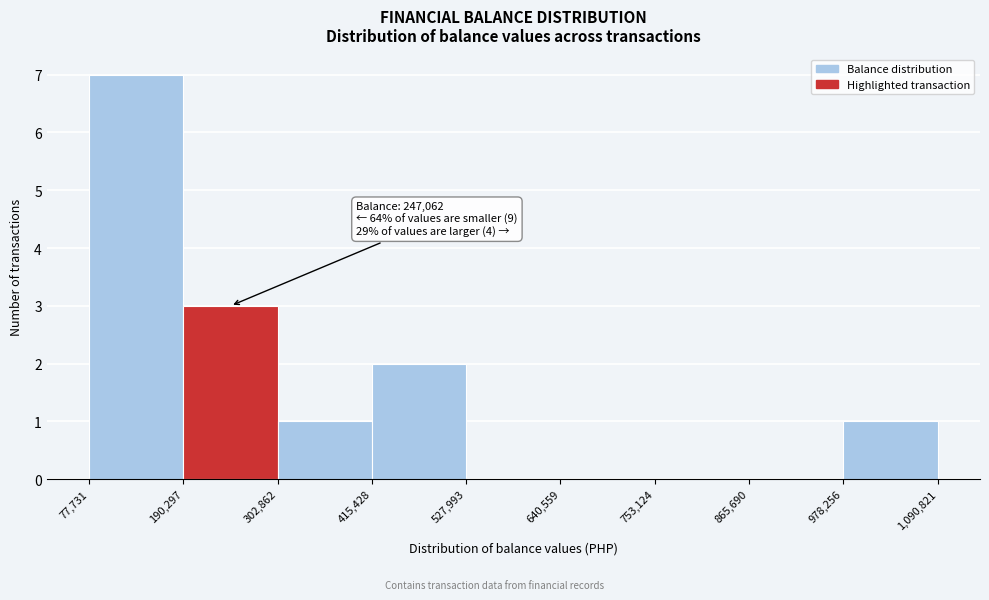

Over which range of the x-axis is the bar tallest?

77,731 to 190,297